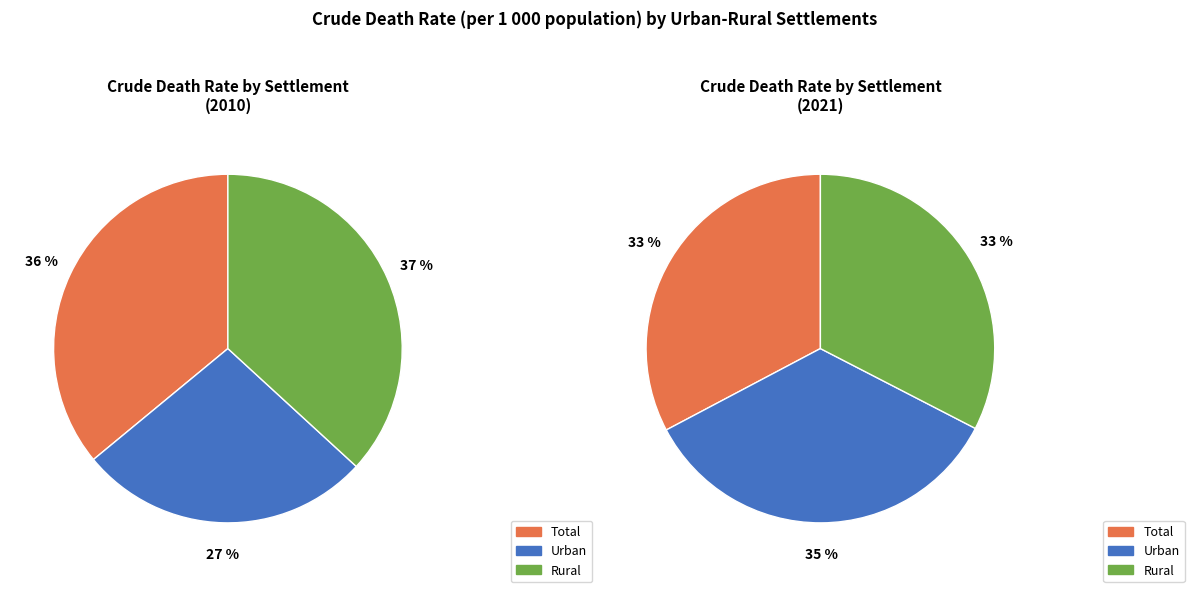

Is it true that 2011 is 14% of the pie?

False